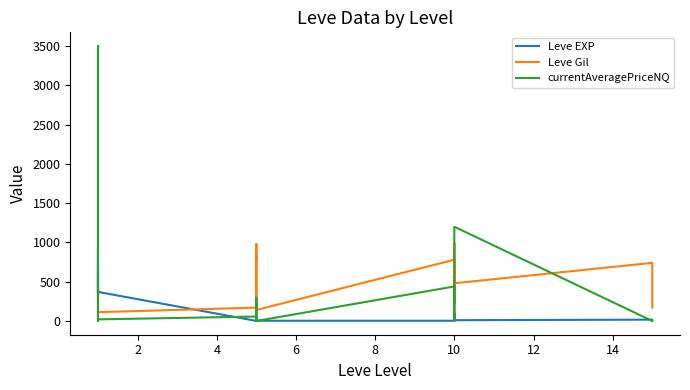

True or false: Leve Gil has more than 0 interior local peaks.

True